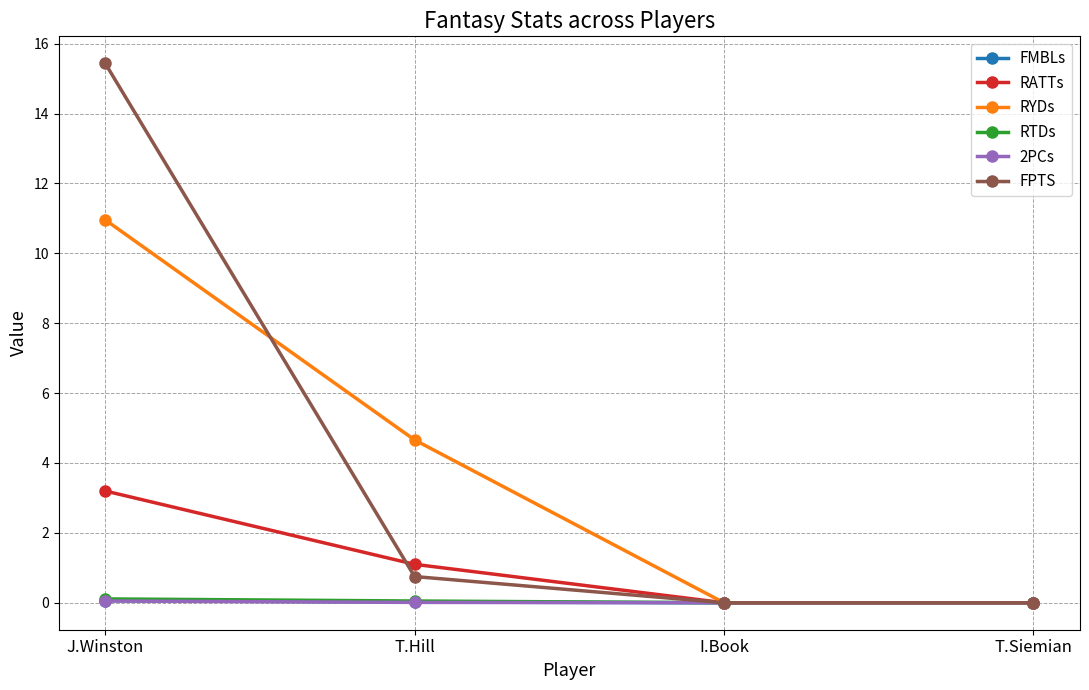

How many values in the RATTs series exceed 1?

2